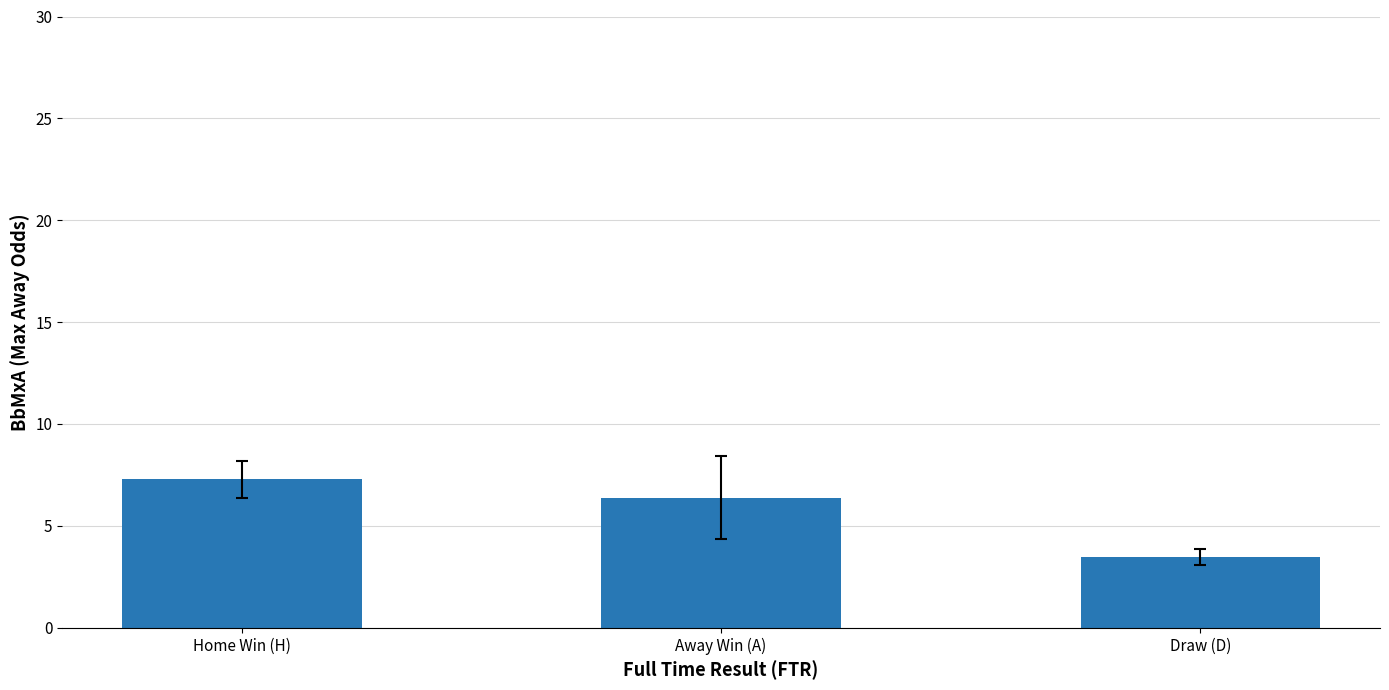

What is the label of the 3rd bar from the left?

Draw (D)